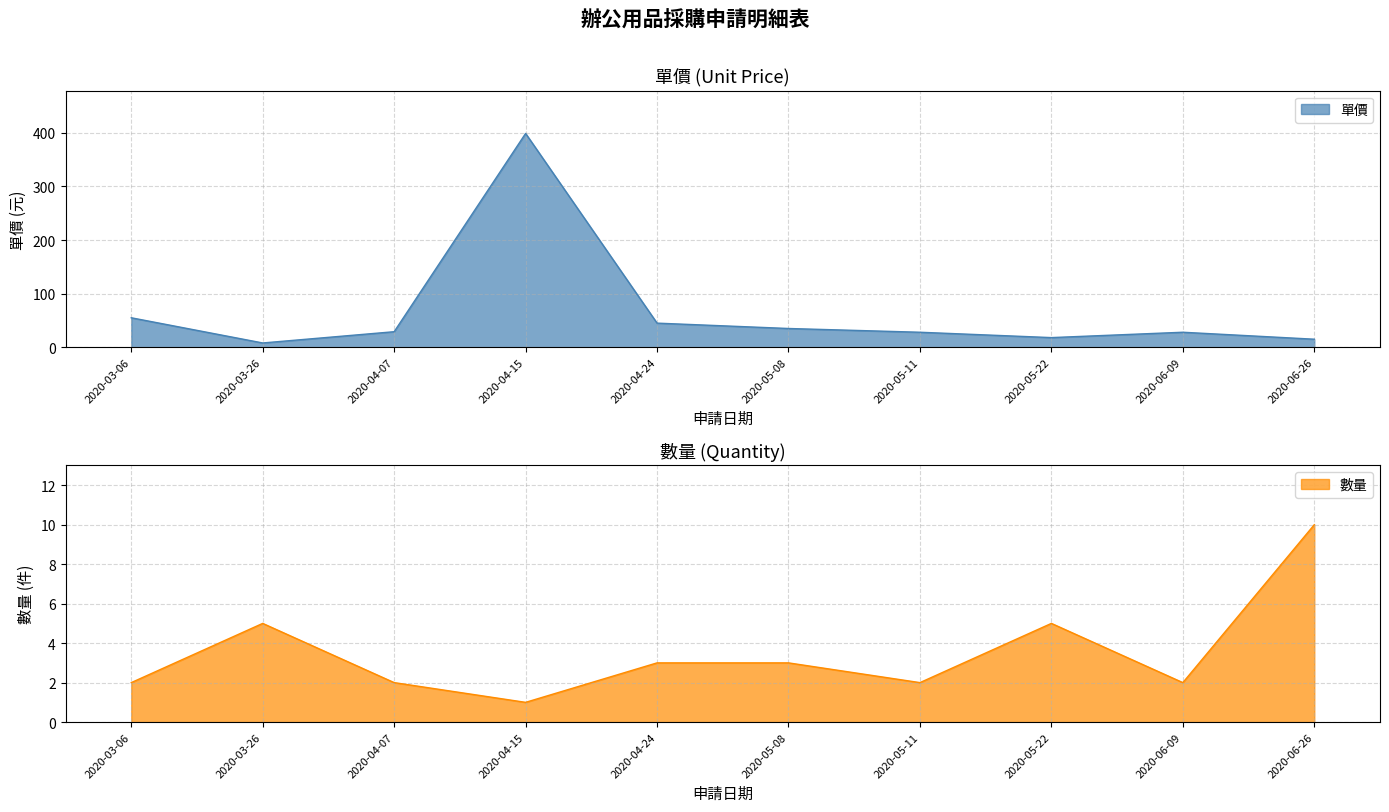

At which category does 單價 reach its first local valley?

2020-03-26